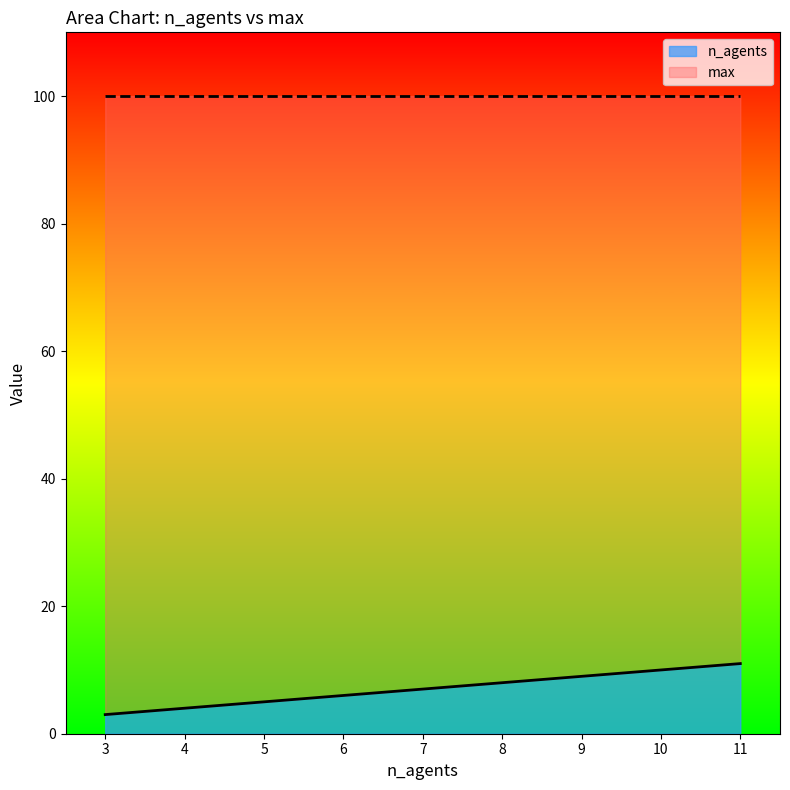

Between 6 and 4, which is larger?

6